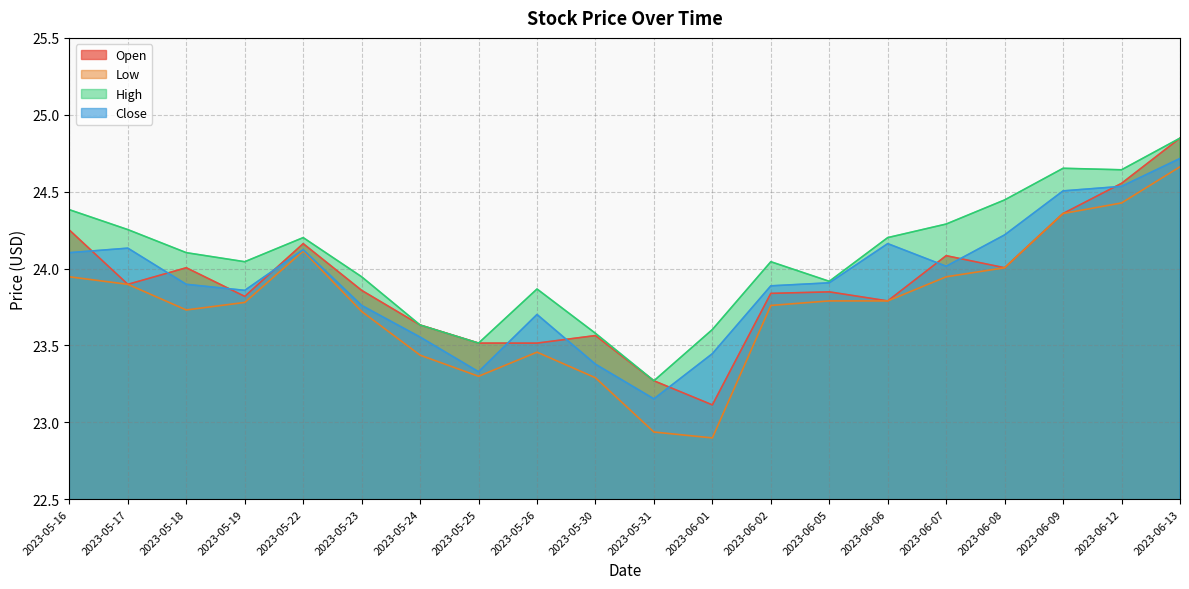

What is the label of the 13th point from the left?

2023-06-02